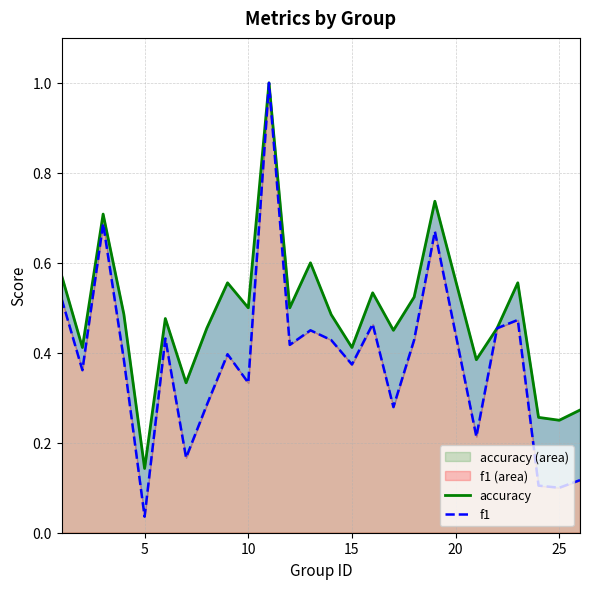

Rank the series at 10 from highest to lowest value.

accuracy, f1